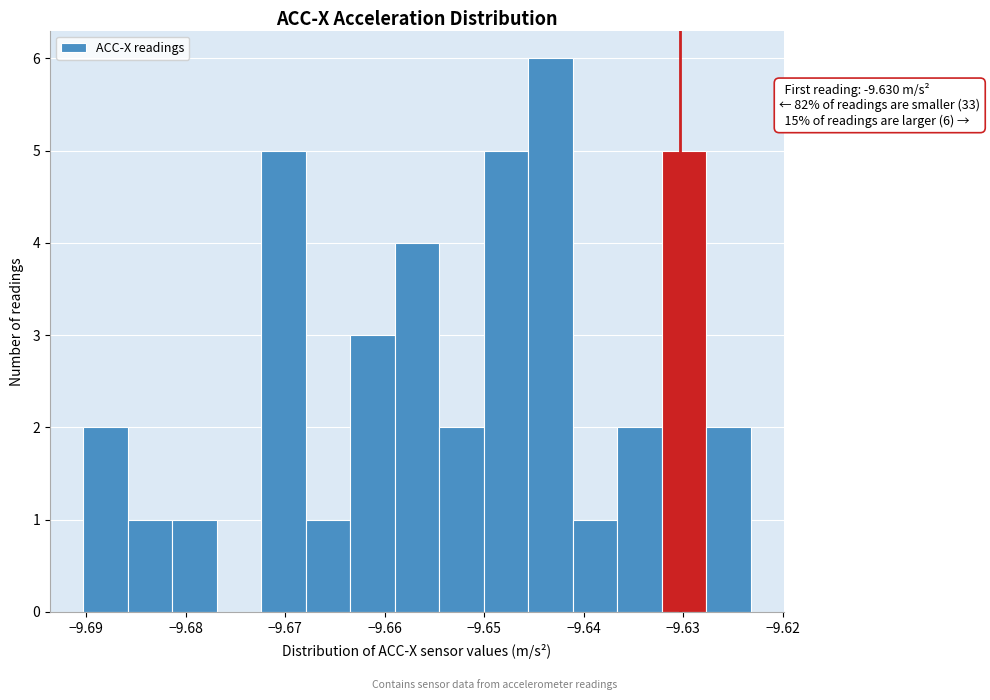

Over which range of the x-axis is the bar tallest?

-9.646 to -9.641